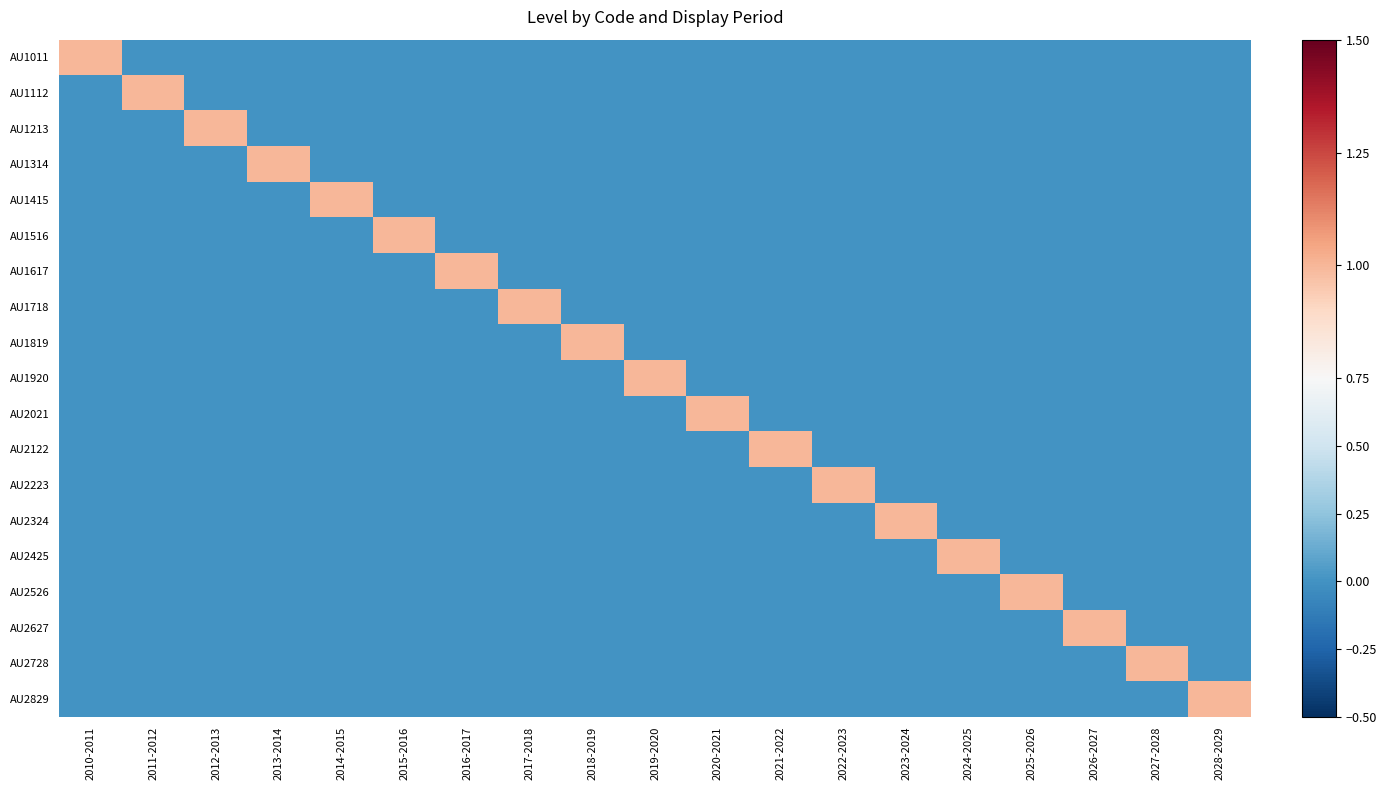

What is the difference between the highest and lowest values at 2023-2024?

1